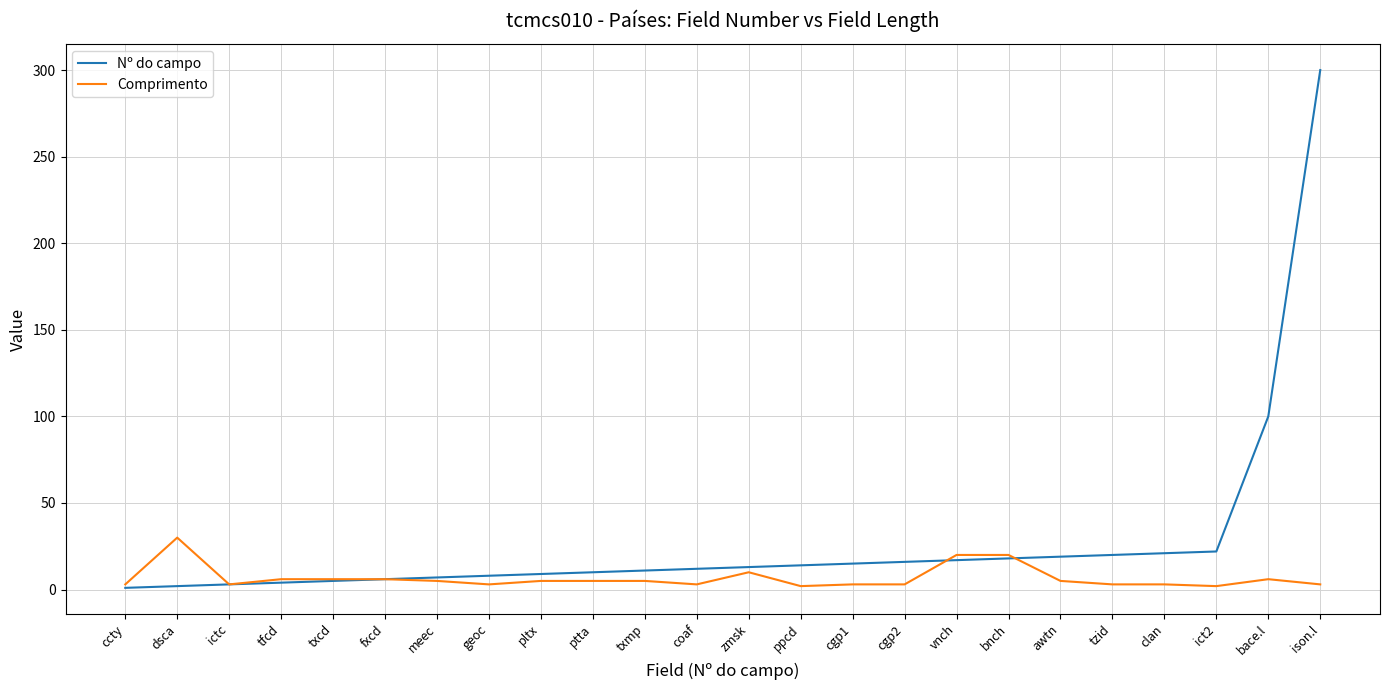

What is the approximate value of Comprimento at cgp1, to the nearest 5?

5